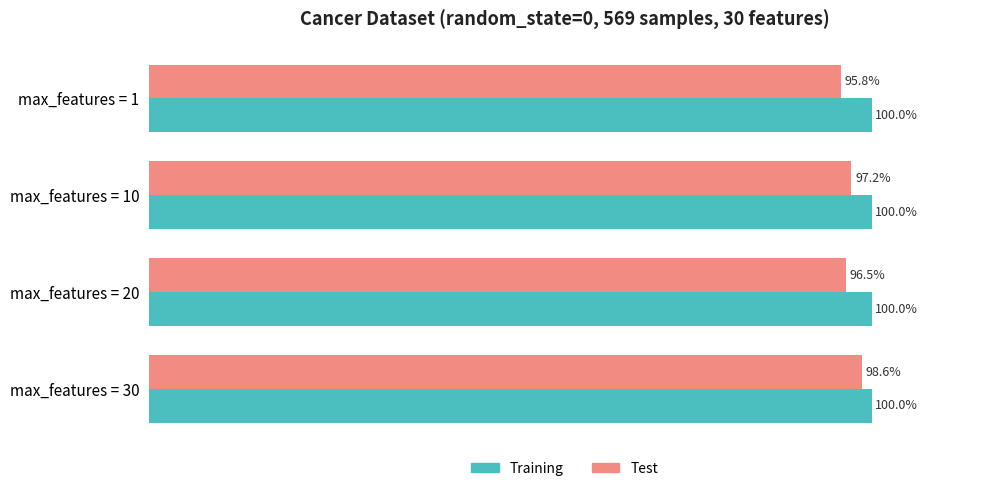

Which series has the largest total across all categories?

Training